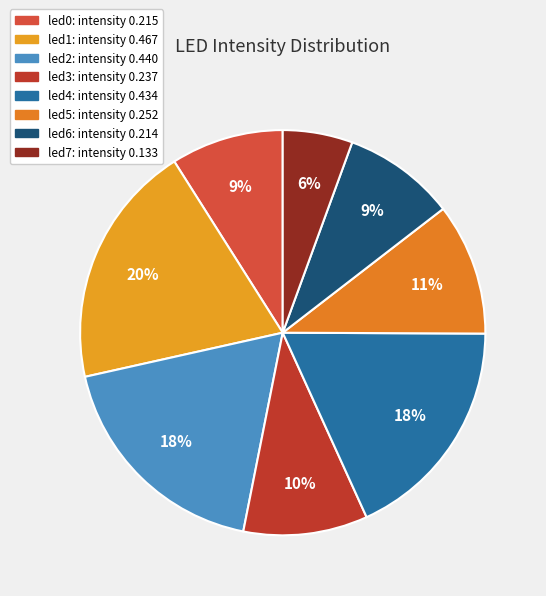

To the nearest percent, what is the difference between the led5 and led7 slice percentages?

5%